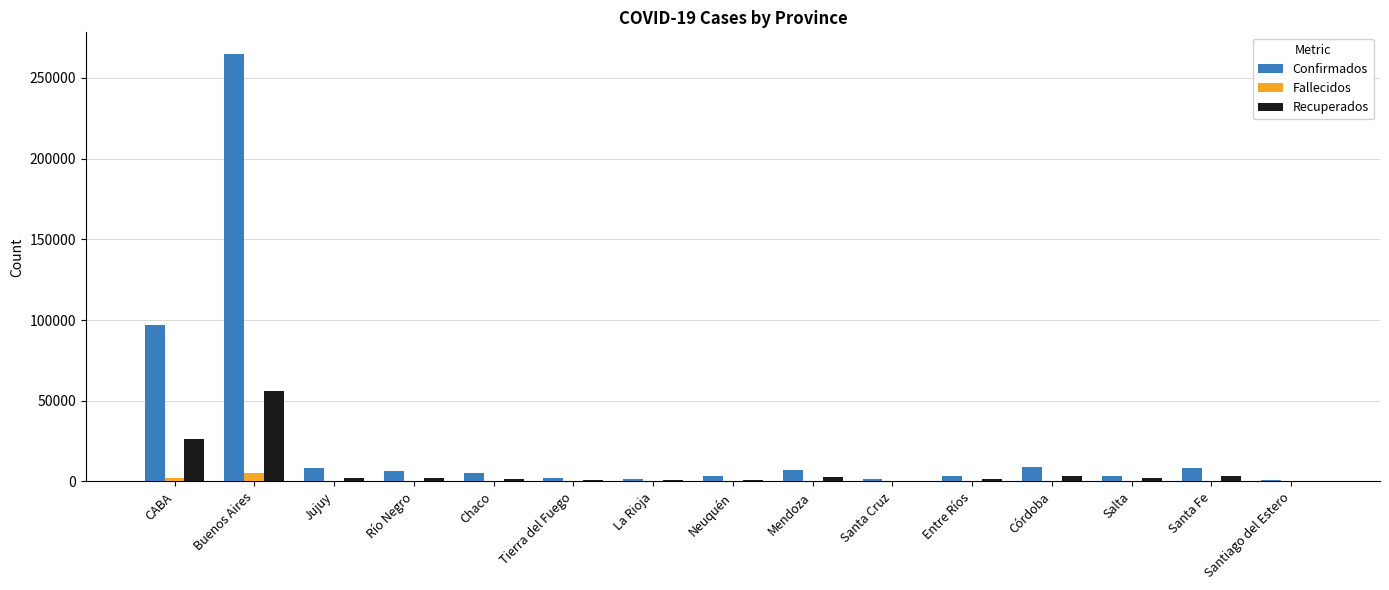

Which series has the largest total across all categories?

Confirmados